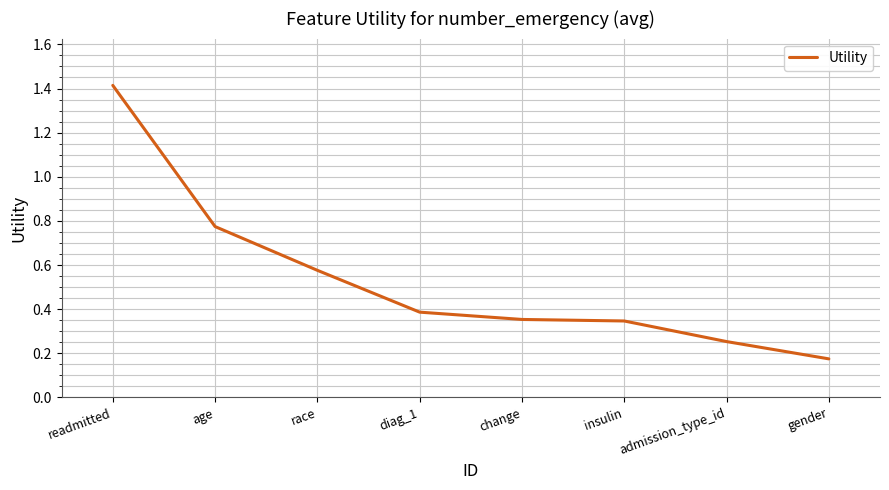

How many series are shown in this chart?

1